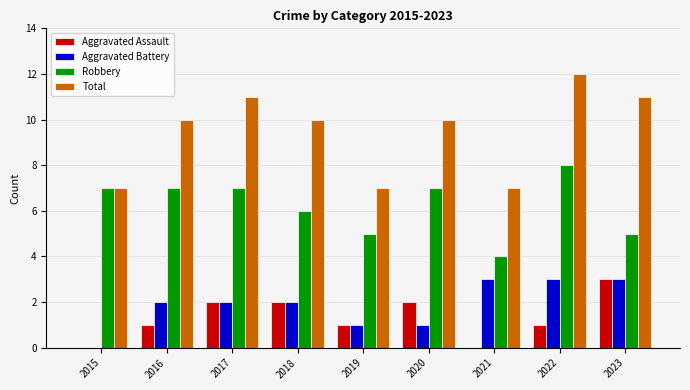

What is the highest value of the Robbery series?

8